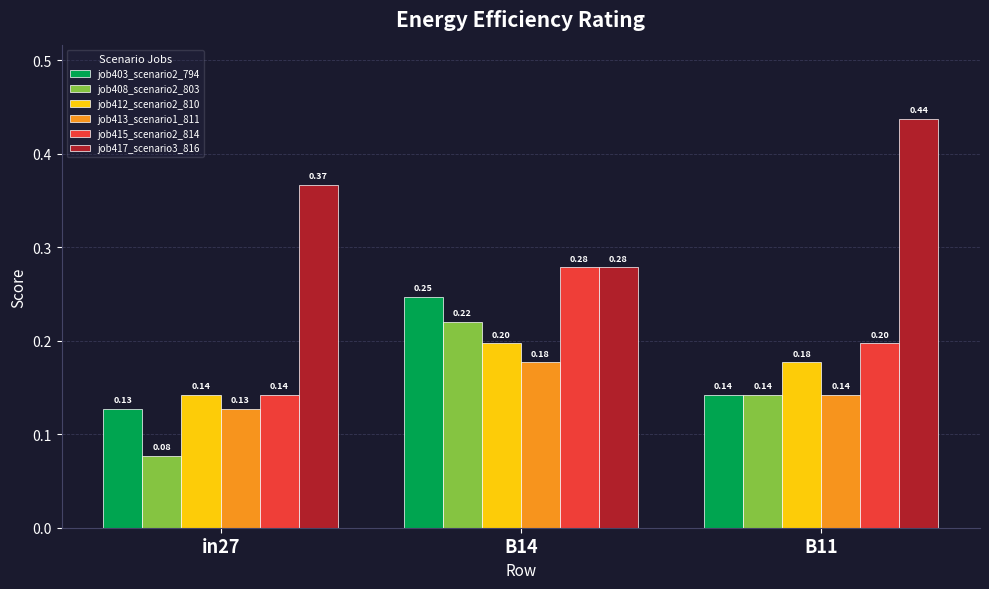

At which label is job417_scenario3_816 closest to 0?

B14